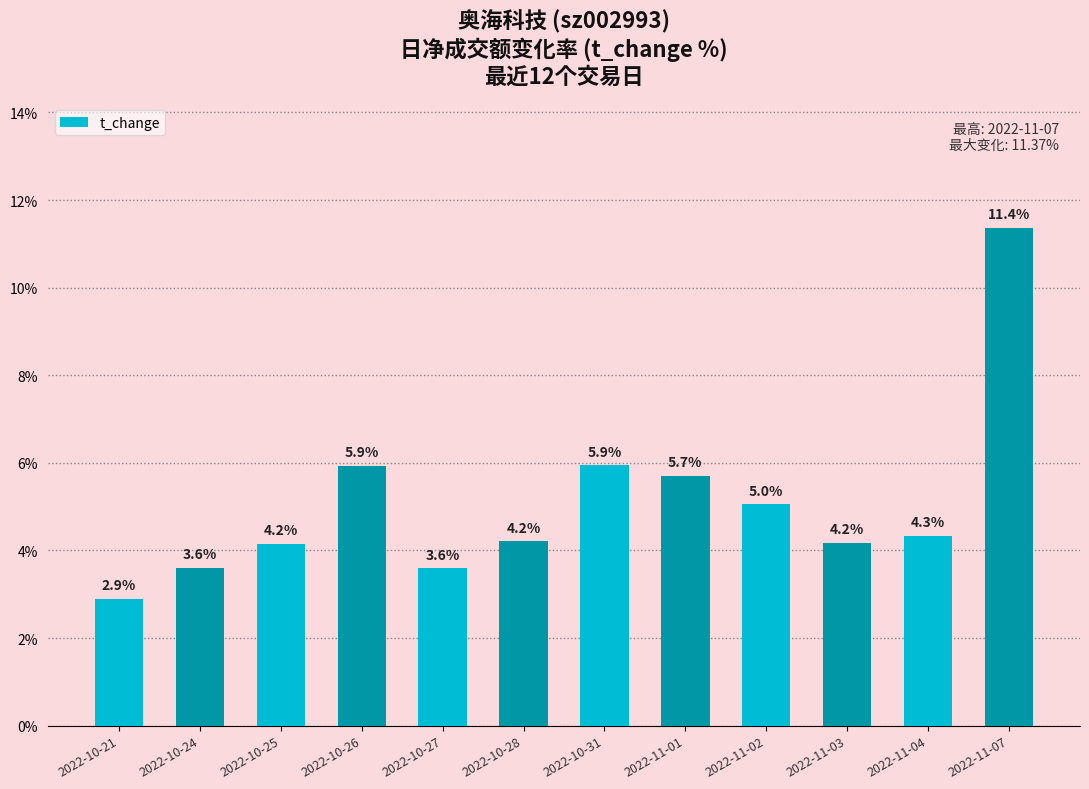

What is the minimum value shown in the chart?

2.9